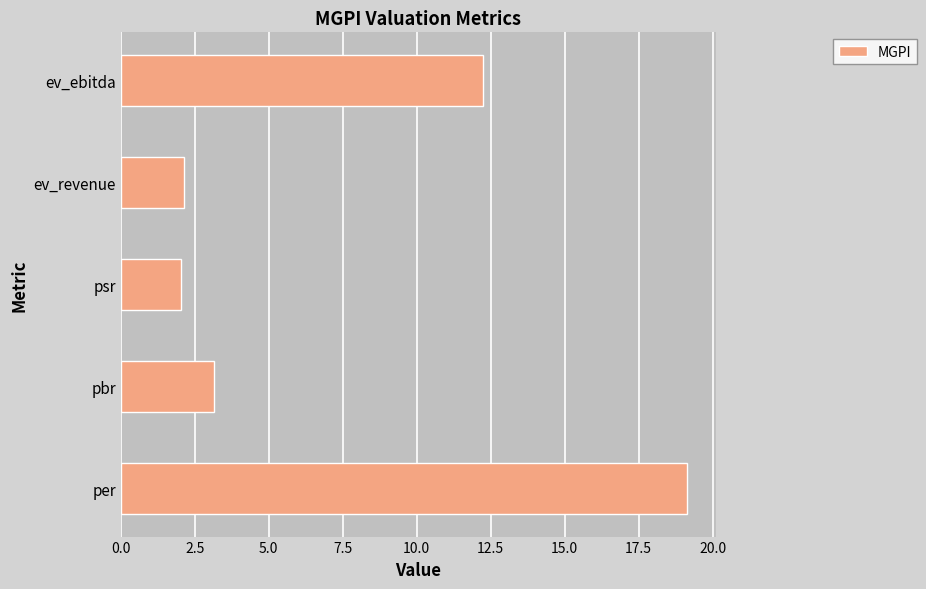

The chart shows a value of 3.1 at pbr. True or false?

True